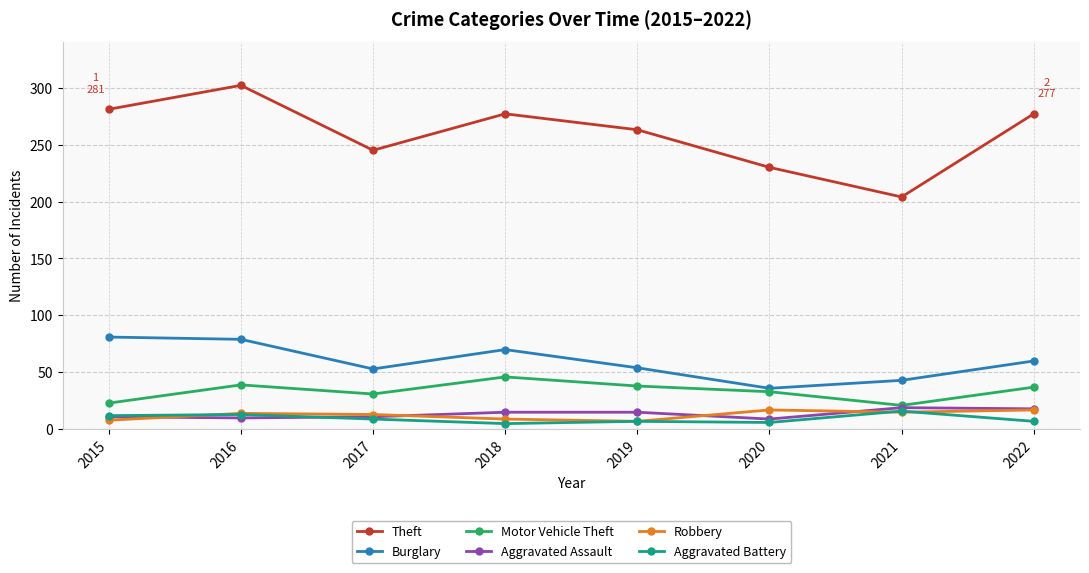

Which series has the largest range (max minus min)?

Theft